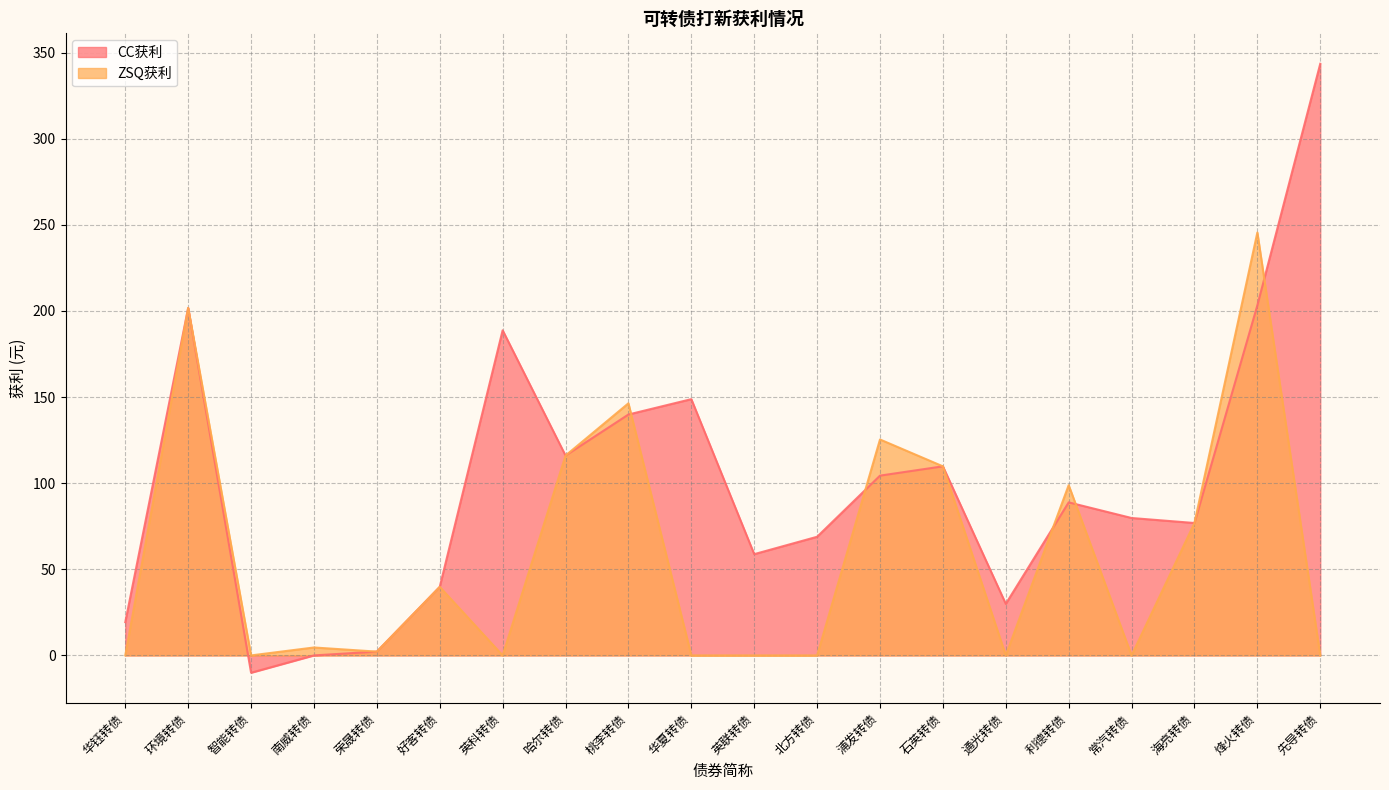

Where does the CC获利 series first go above 88?

环境转债